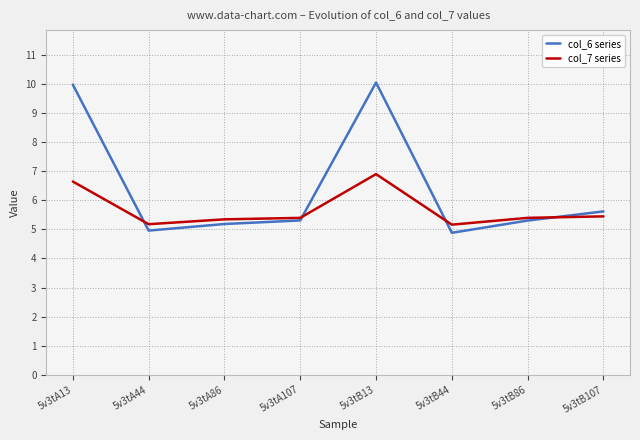

What is the maximum value shown in the chart?

10.0